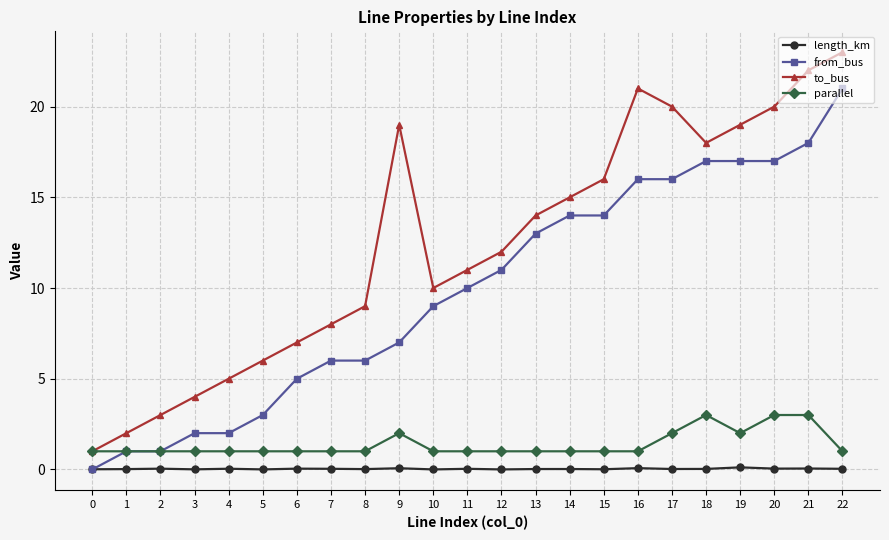

What is the maximum value for to_bus?

23.0